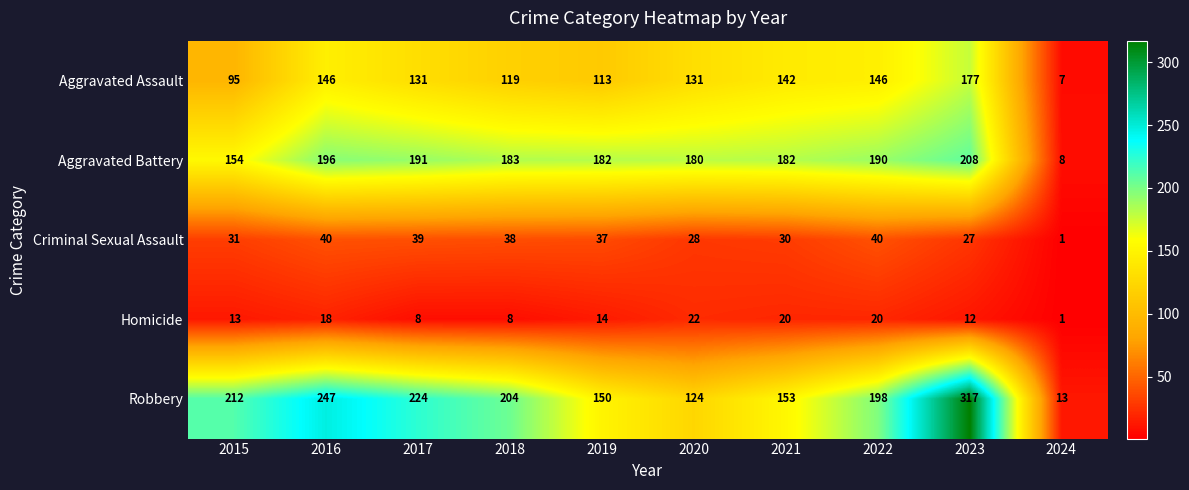

What is the spread (max minus min) of values at 2022?

178